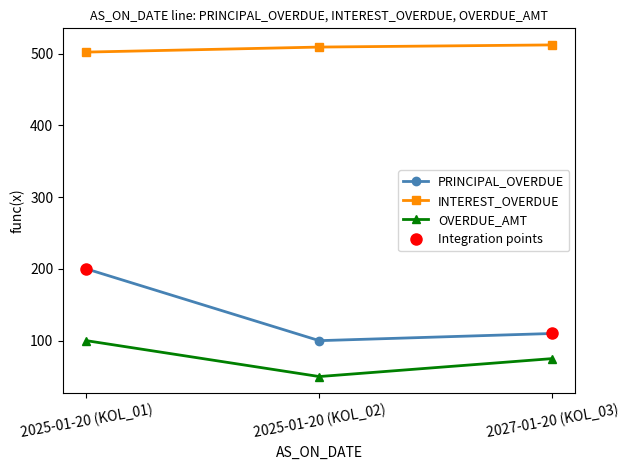

The value of OVERDUE_AMT at 2027-01-20 (KOL_03) is 75. True or false?

True